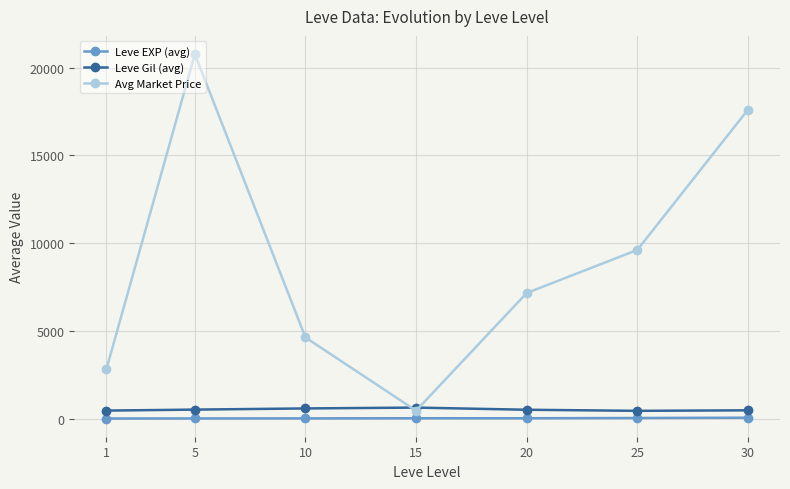

Is the value of Leve Gil (avg) at 15 greater than the value of Leve EXP (avg) at 10?

Yes